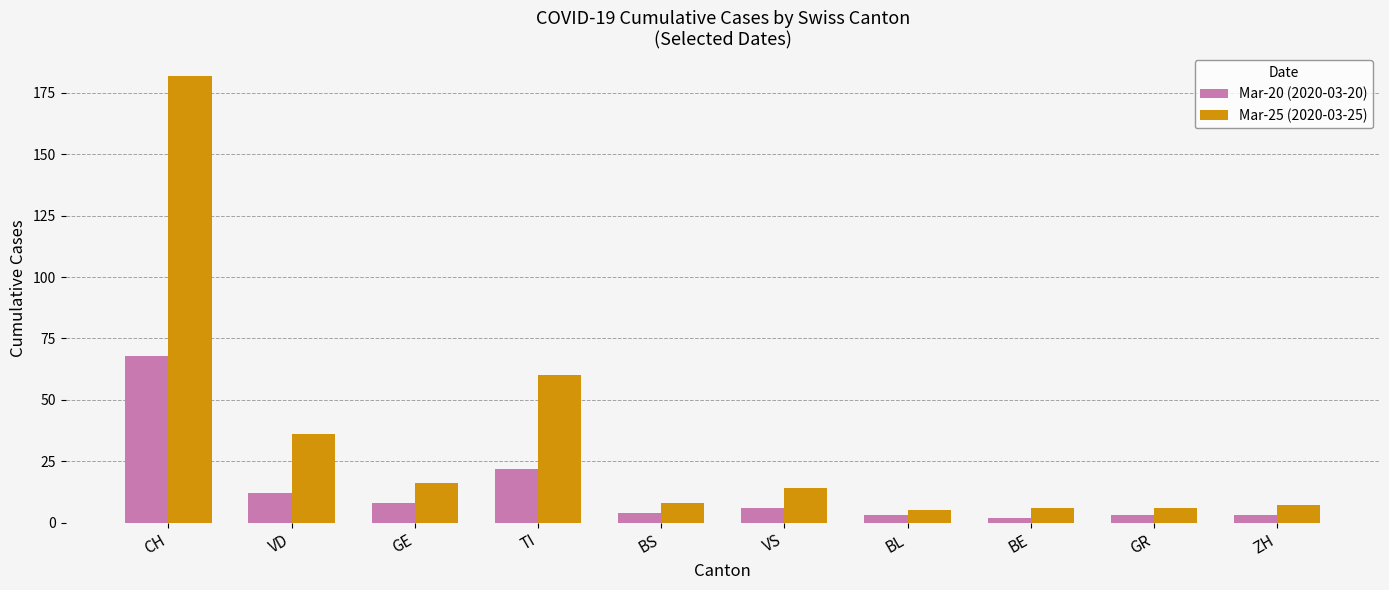

What is the highest value of the Mar-25 (2020-03-25) series?

182